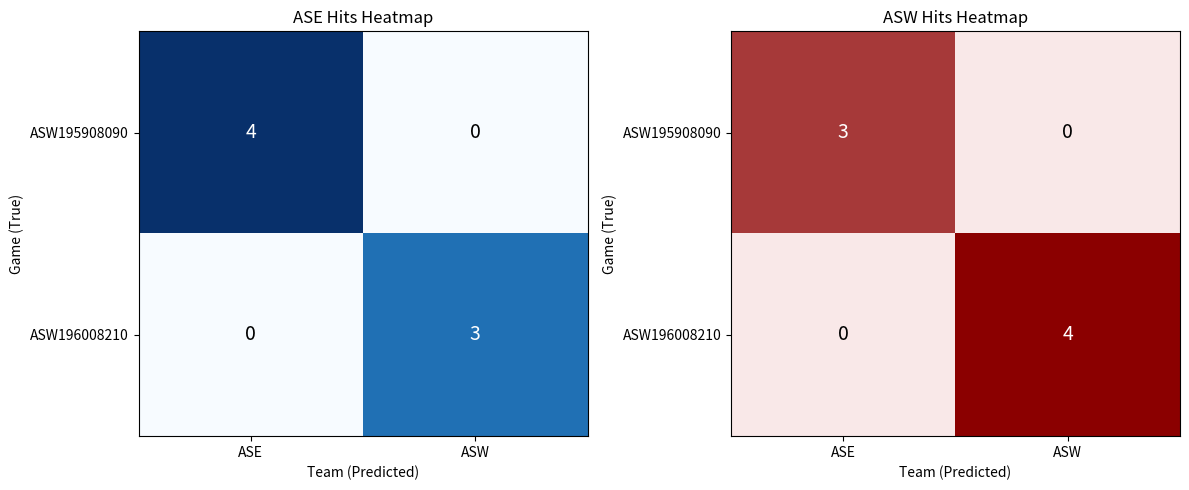

What is the greatest value displayed?

4